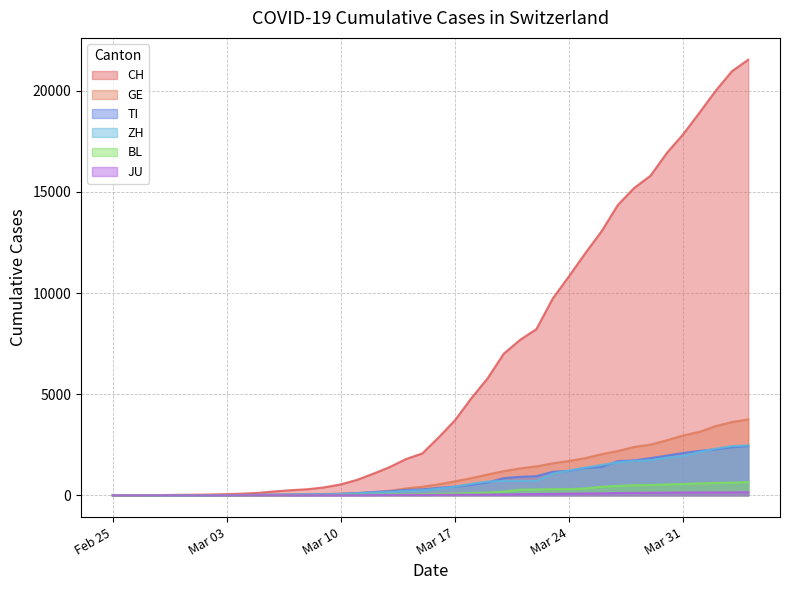

Rank the series at 2020-03-29 from lowest to highest value.

JU, BL, ZH, TI, GE, CH